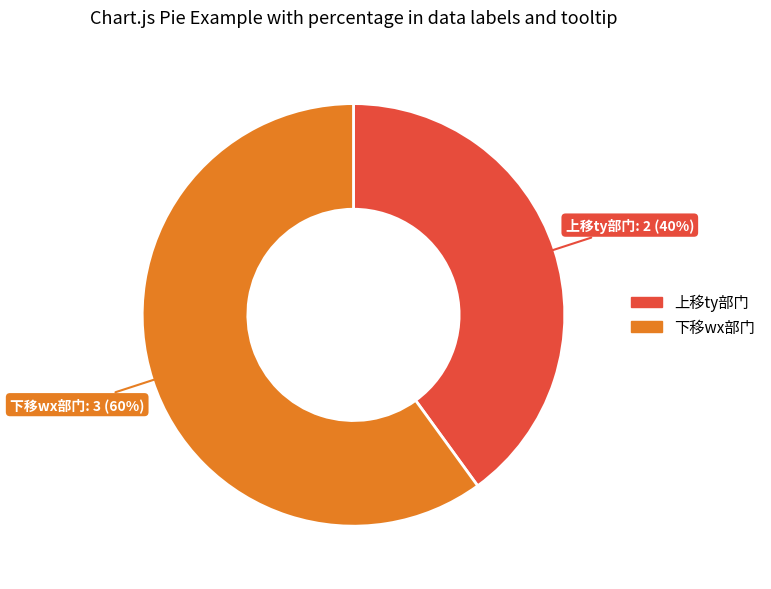

Count the number of slices in the pie.

2